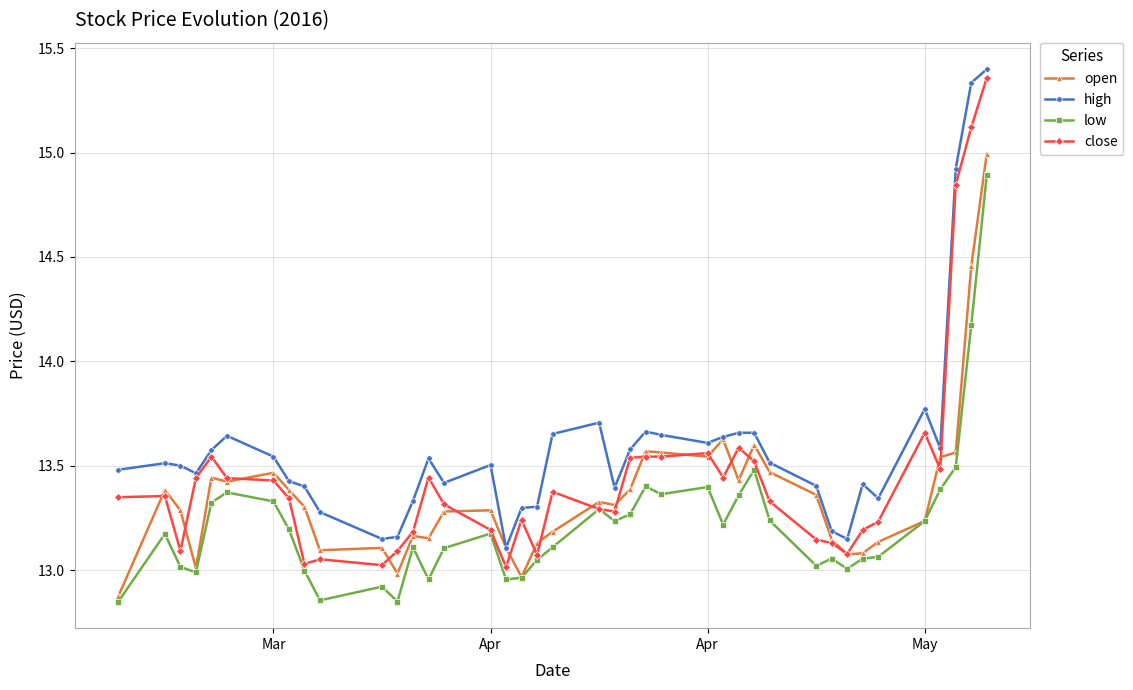

True or false: high has more than 2 points higher than both neighbors.

True